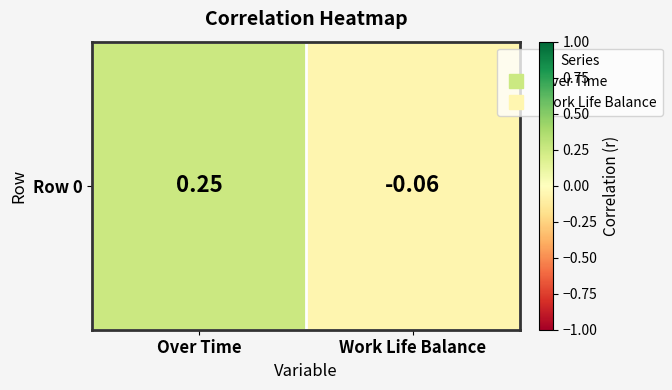

How many values are above zero?

1